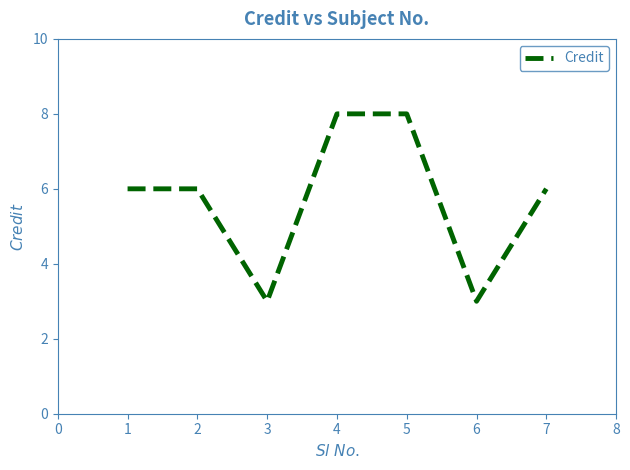

What is the difference between the values at 6 and 4?

5